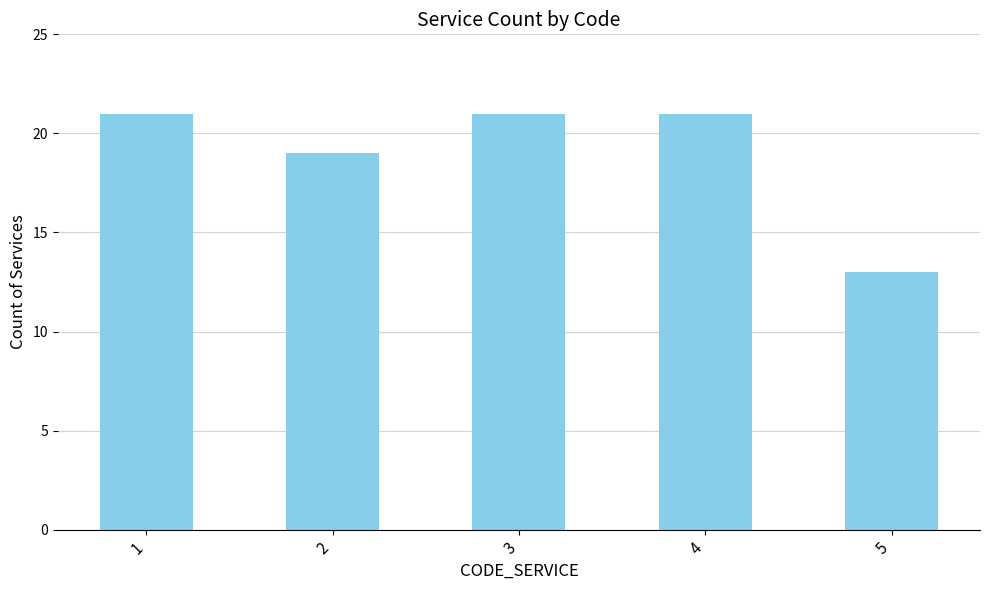

How many bars are there in total?

5